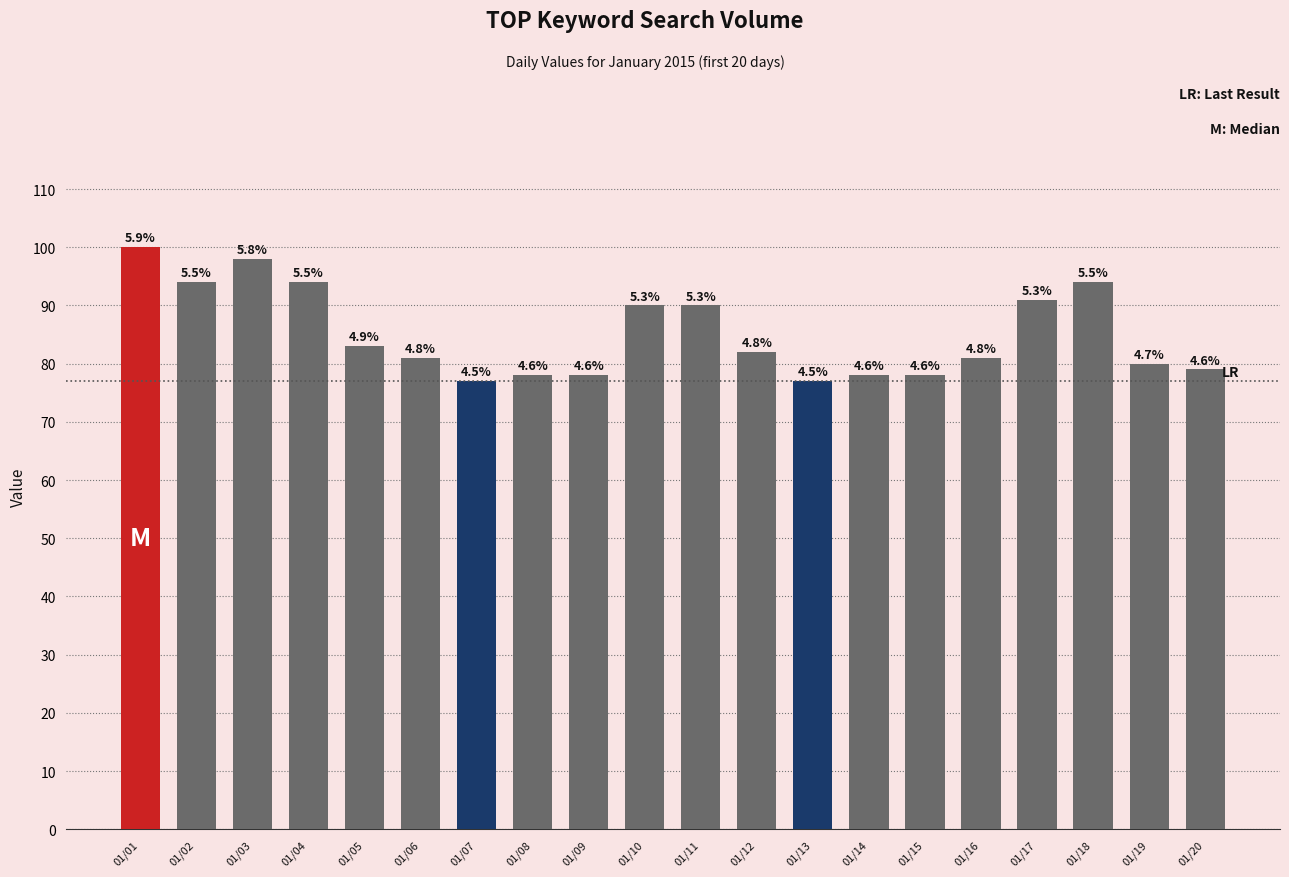

What is the sum of all values?

1703